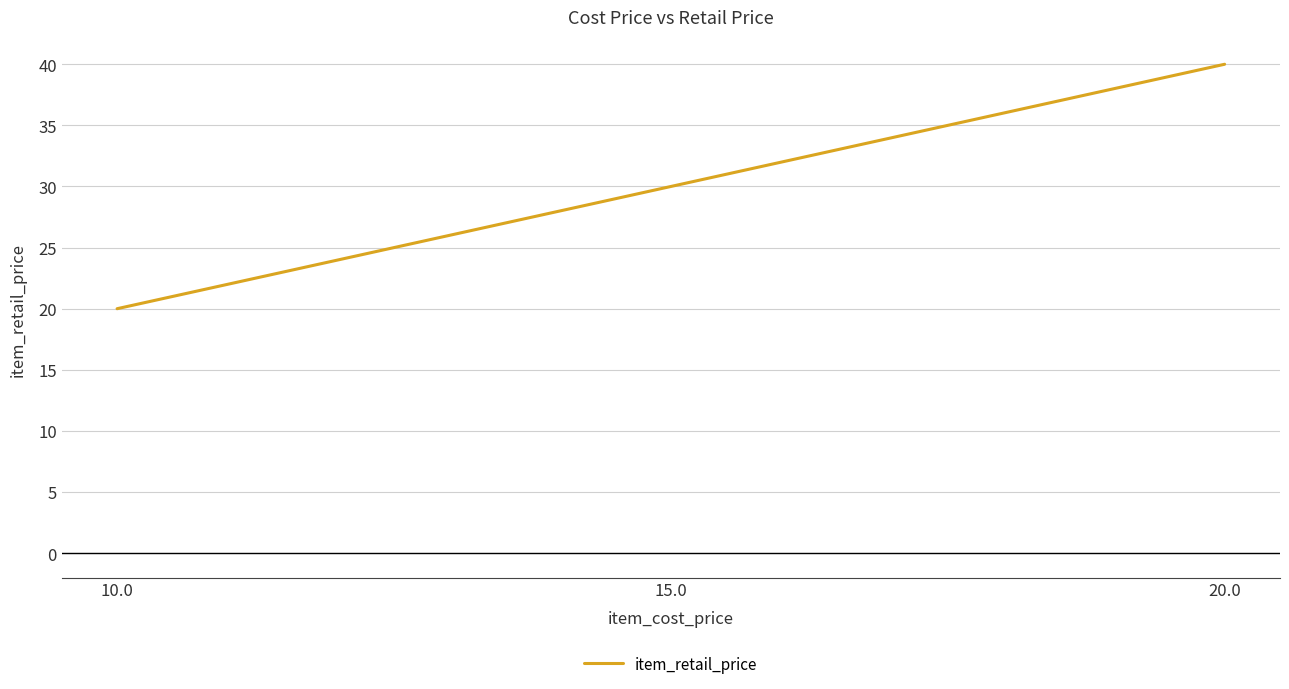

What is the ratio of the value at 20.0 to the value at 15.0?

1.3